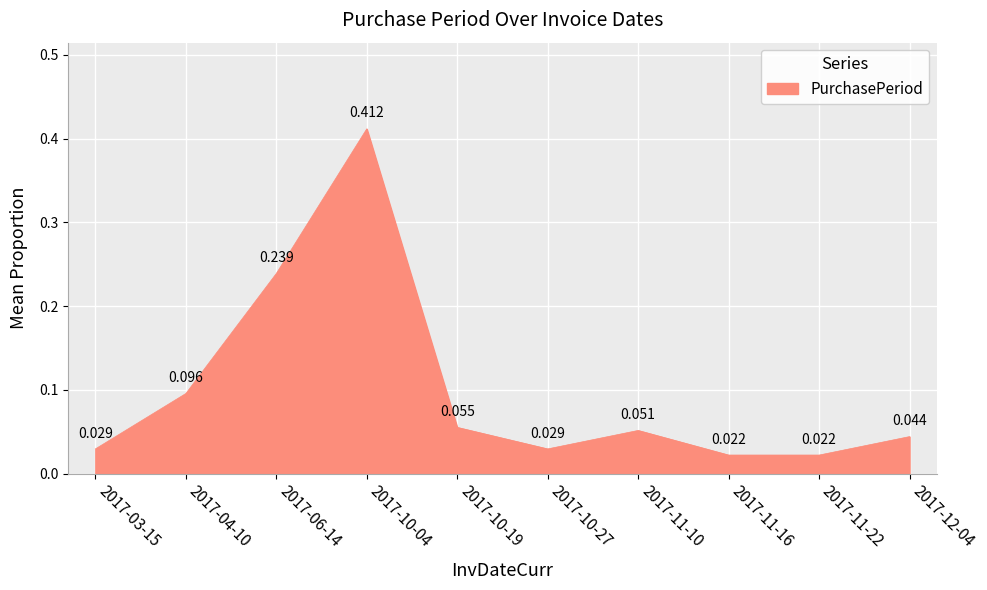

At which category does the chart reach its minimum across all series?

2017-11-16